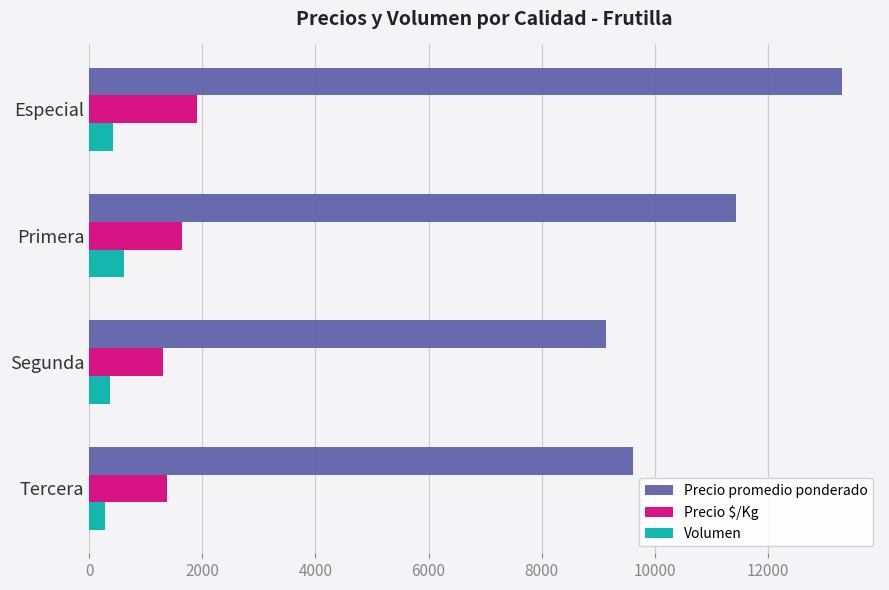

What is the sum of all Precio $/Kg values?

6214